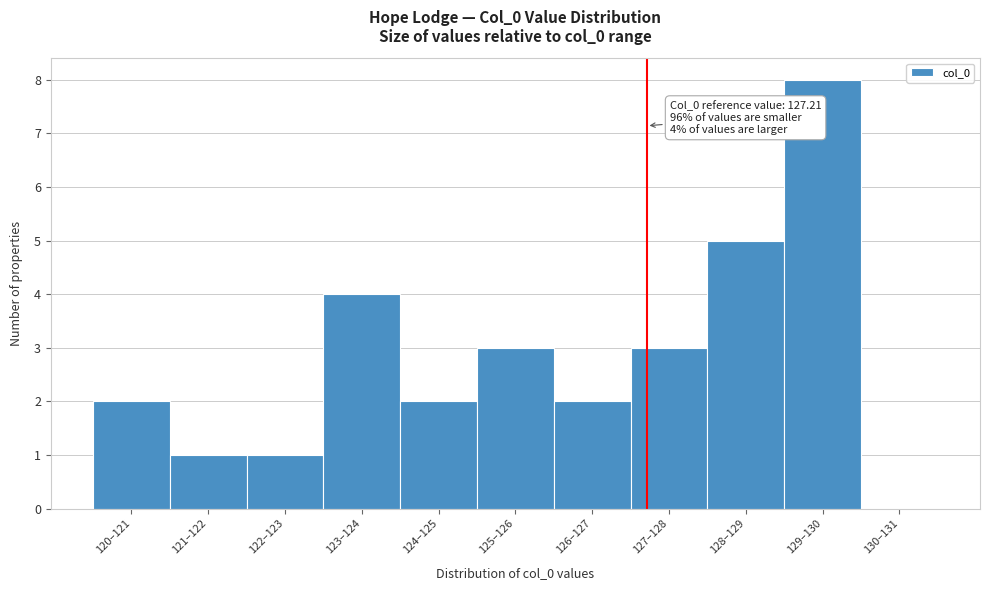

Reading left to right, extract all data points from this chart.

120–121=2	121–122=1	122–123=1	123–124=4	124–125=2	125–126=3	126–127=2	127–128=3	128–129=5	129–130=8	130–131=0